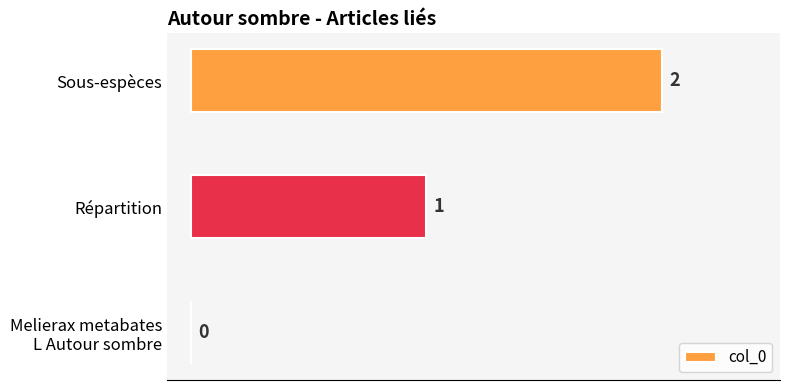

Where is the data nearest to the value 1?

Répartition